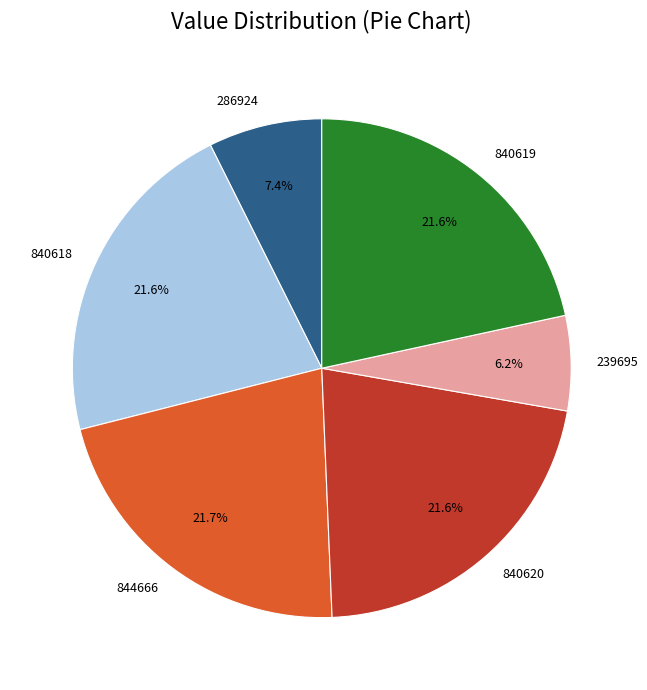

Do 840618 and 844666 together represent more than half of the pie?

No